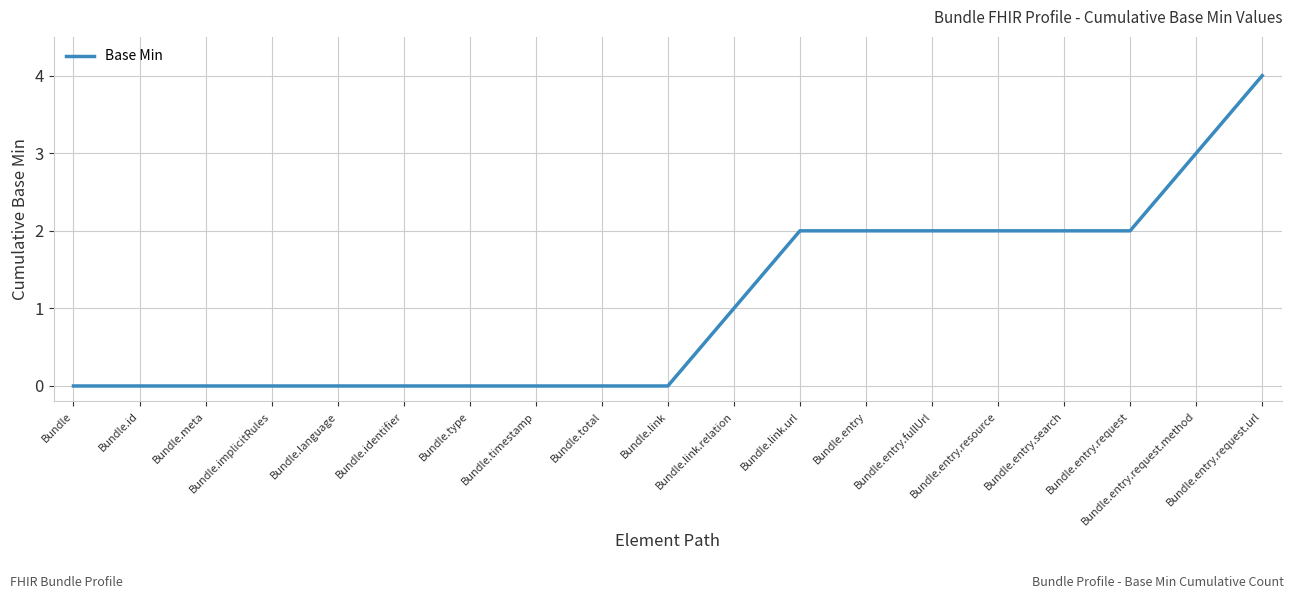

True or false: the data shows 0 at Bundle.timestamp.

True